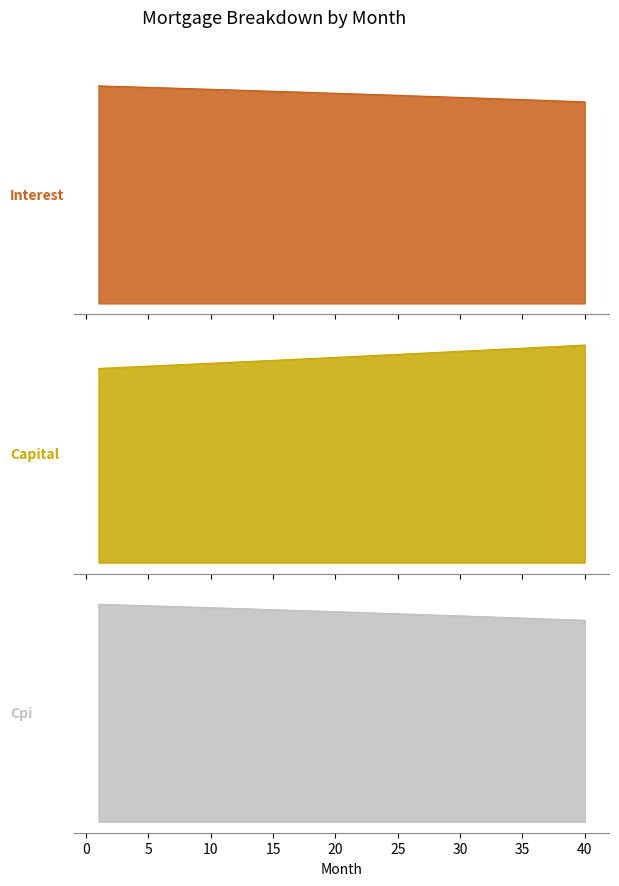

Reading right to left, transcribe all the data shown in this chart.

interest: 1932.1	1936.4	1940.7	1944.9	1949.2	1953.4	1957.6	1961.8	1965.9	1970.1	1974.2	1978.3	1982.4	1986.4	1990.5	1994.5	1998.5	2002.5	2006.4	2010.3	2014.3	2018.2	2022.0	2025.9	2029.7	2033.6	2037.4	2041.1	2044.9	2048.7	2052.4	2056.1	2059.8	2063.4	2067.1	2070.7	2074.3	2077.9	2081.5	2085.1
capital: 2845.4	2837.1	2828.9	2820.7	2812.4	2804.2	2796.1	2788.0	2779.8	2771.8	2763.7	2755.7	2747.6	2739.6	2731.7	2723.7	2715.8	2707.9	2700.0	2692.2	2684.3	2676.5	2668.7	2660.9	2653.2	2645.5	2637.8	2630.1	2622.5	2614.8	2607.2	2599.6	2592.1	2584.5	2577.0	2569.5	2562.0	2554.6	2547.1	2539.7
cpi: 770.5	772.2	773.9	775.6	777.3	779.0	780.7	782.4	784.1	785.7	787.4	789.0	790.6	792.3	793.9	795.5	797.1	798.7	800.3	801.9	803.5	805.0	806.6	808.1	809.7	811.2	812.8	814.3	815.8	817.3	818.8	820.3	821.8	823.2	824.7	826.1	827.6	829.0	830.5	831.9